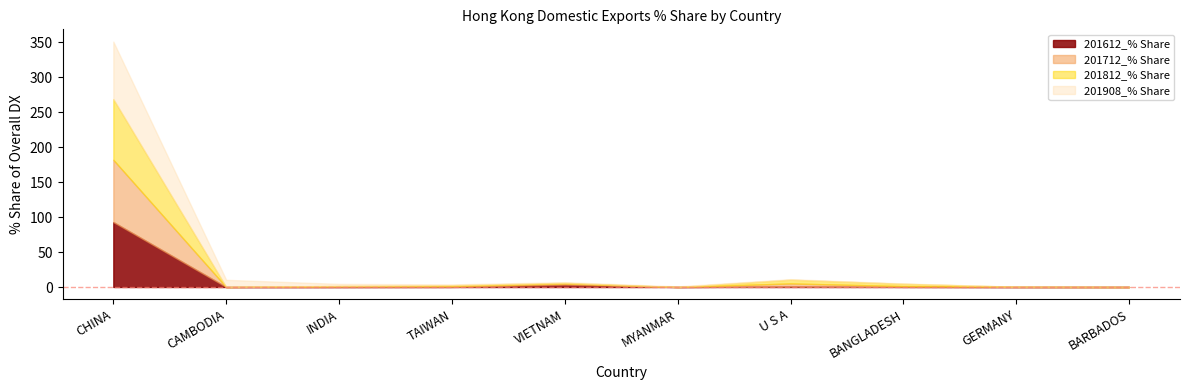

What is the label of the 3rd point from the right?

BANGLADESH